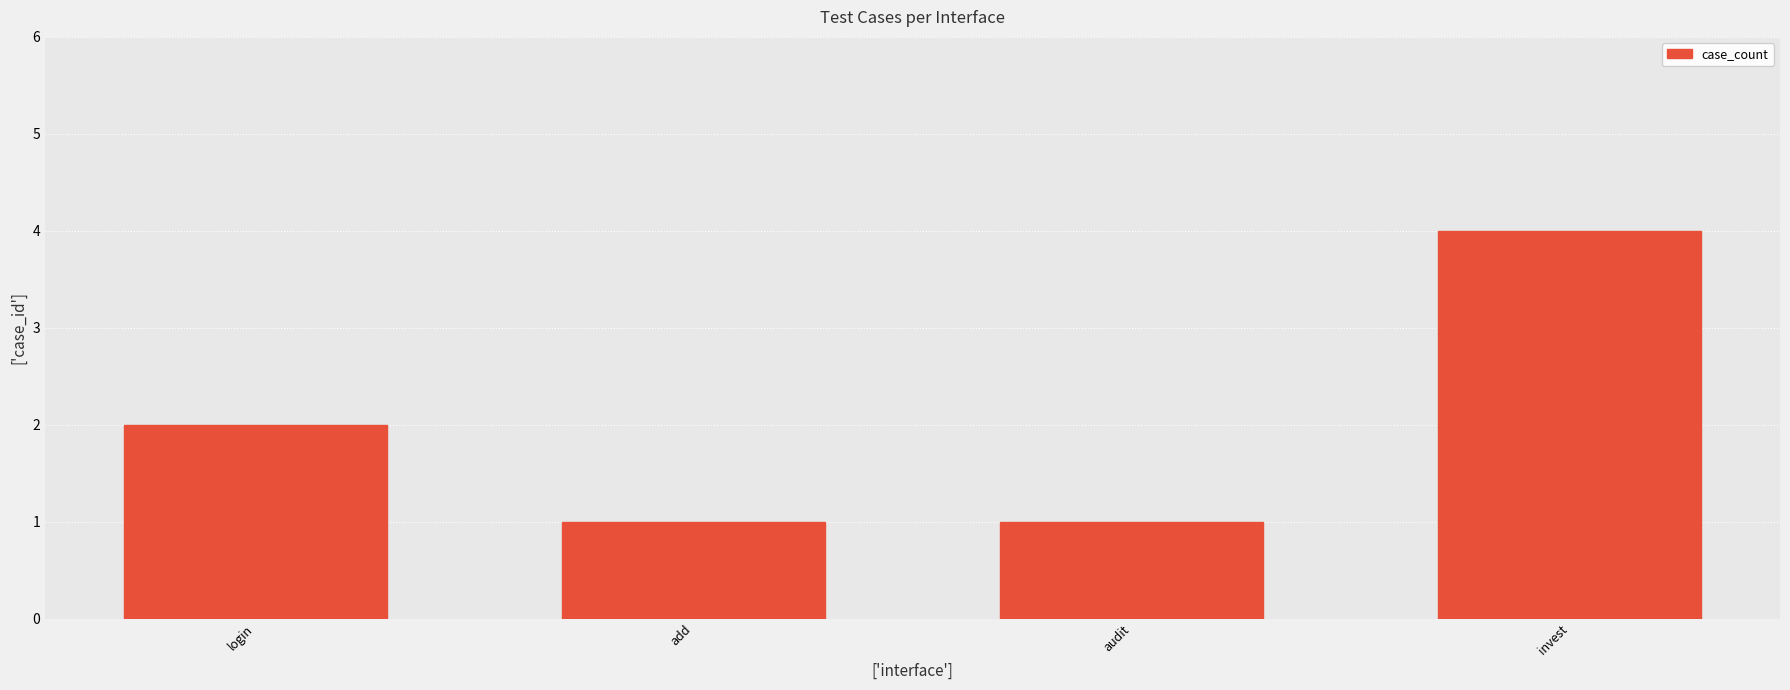

What is the difference between the values at login and invest?

2